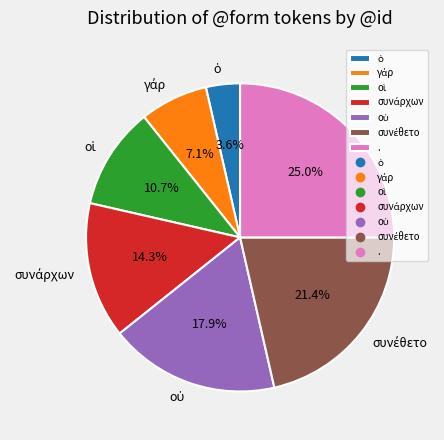

To the nearest percent, what is the difference between the largest and smallest slice percentages?

21%